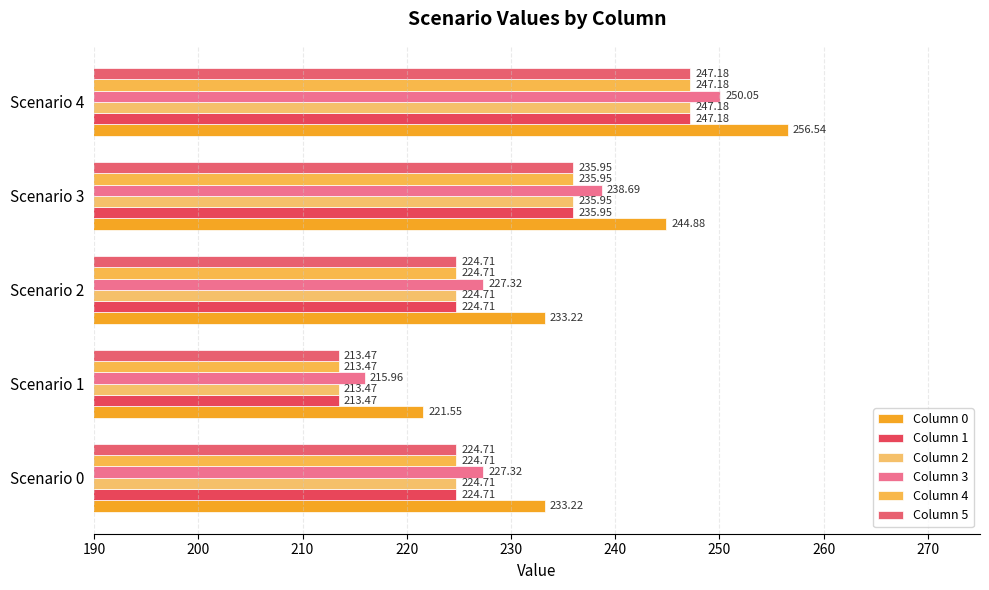

What is the average value of the Column 5 series?

229.2